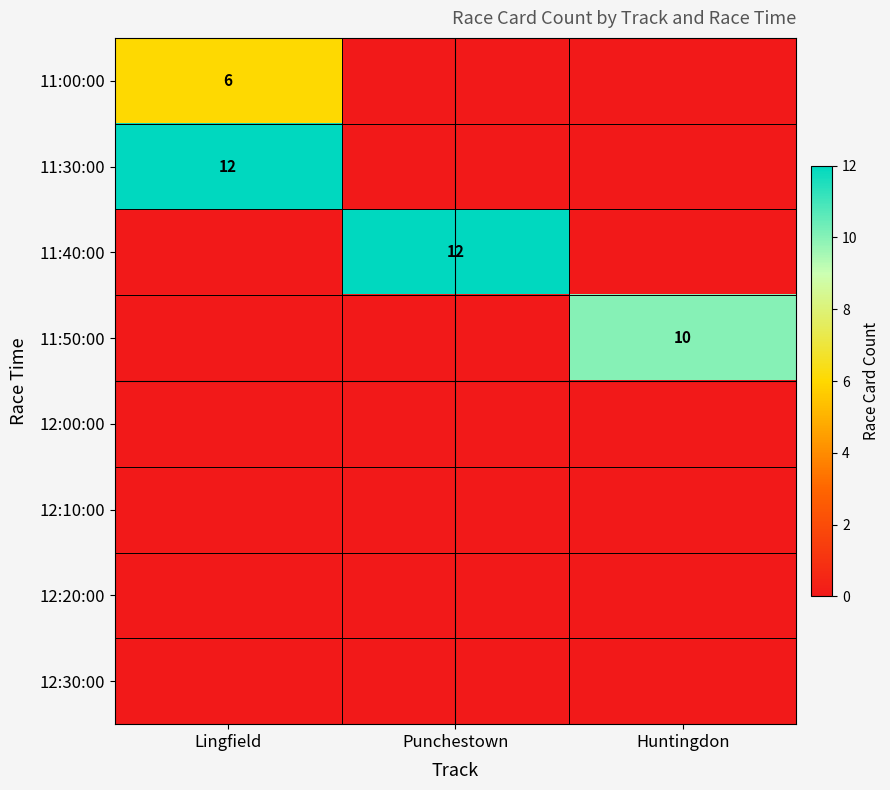

What is the difference between the highest and lowest values at Lingfield?

12